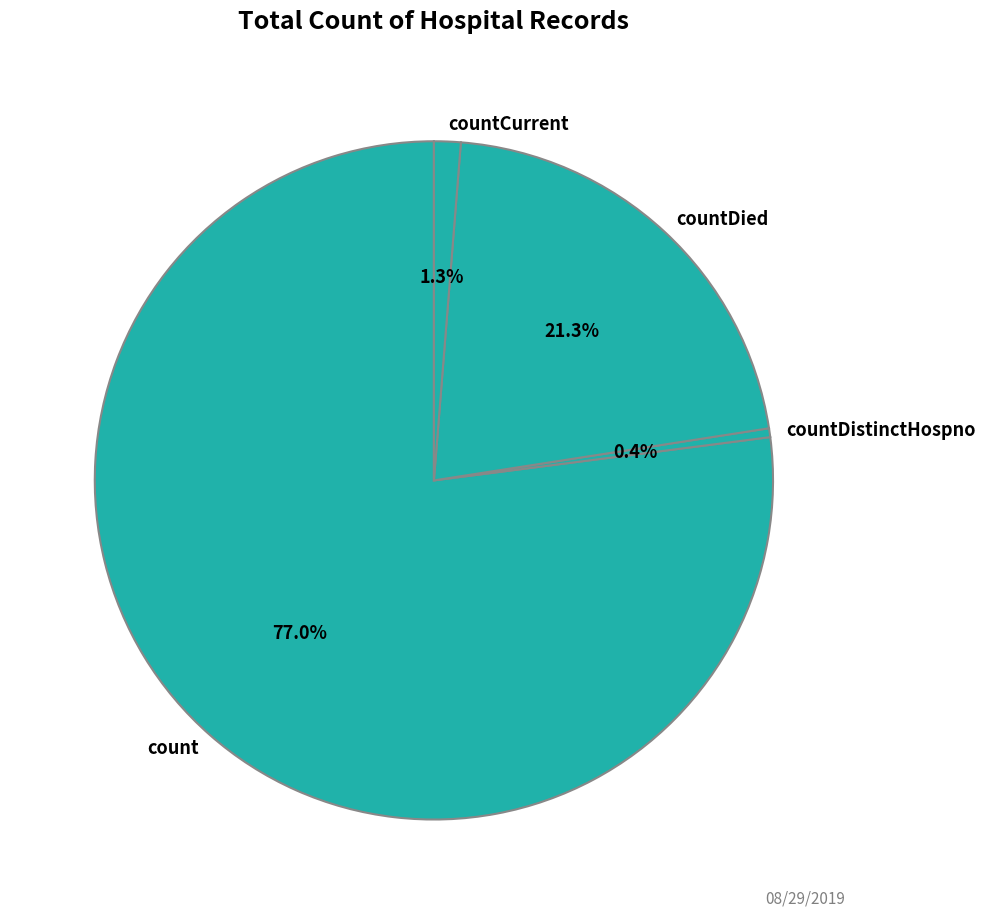

To the nearest percent, what percentage of the pie is countDied?

21%